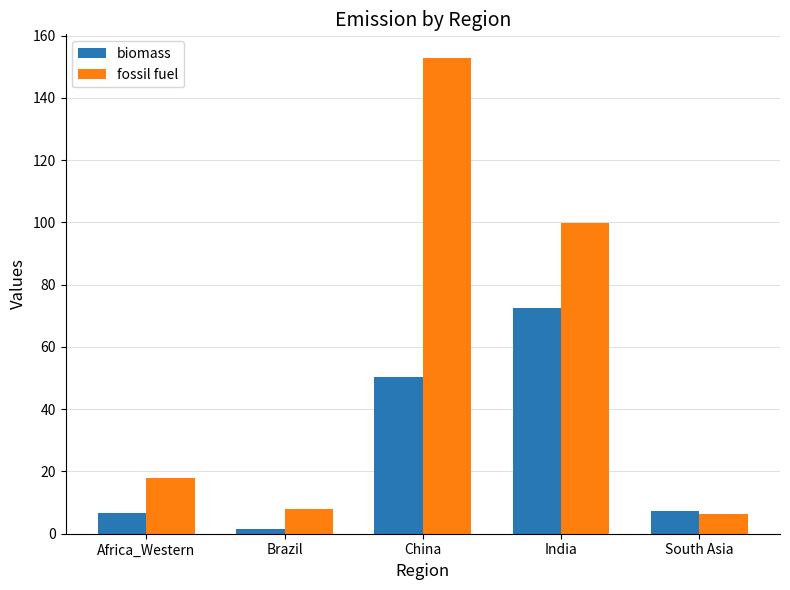

The value of fossil fuel at Africa_Western is 18.0. True or false?

True